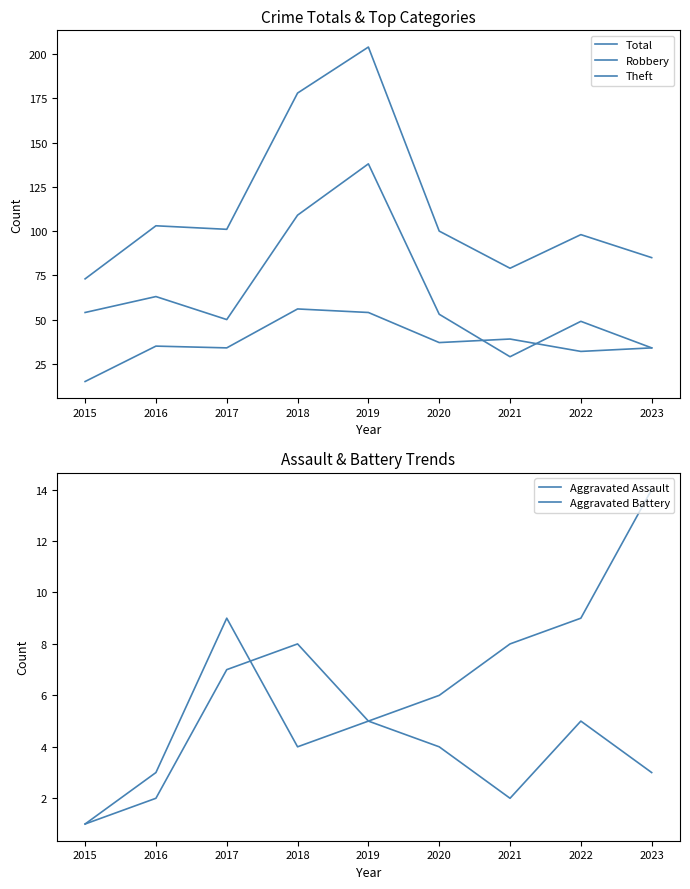

At which category does Theft reach its first local peak?

2016